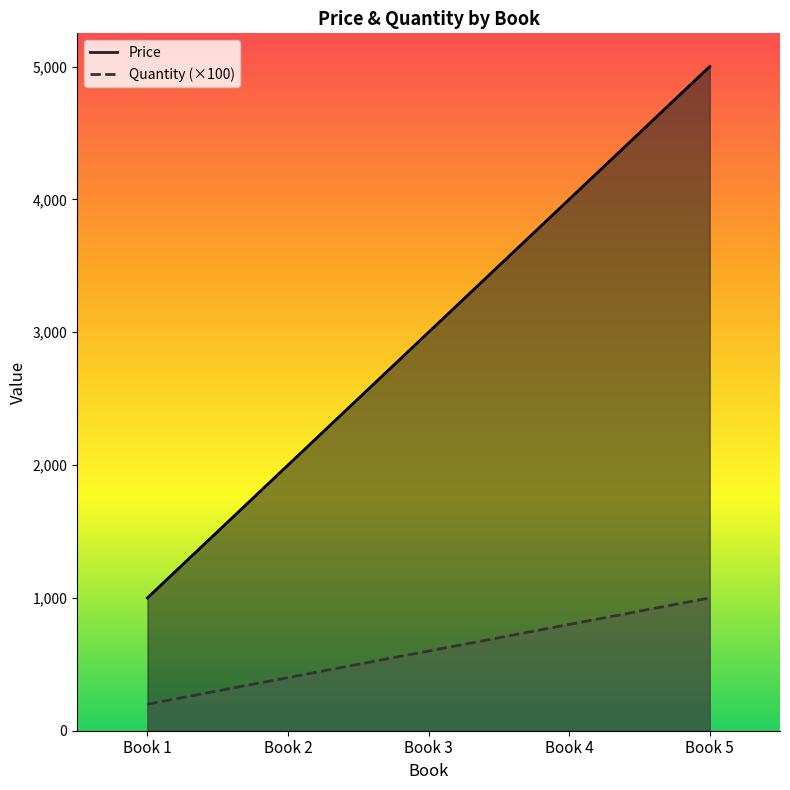

Between Book 4 and Book 5, which series saw the biggest shift?

Price